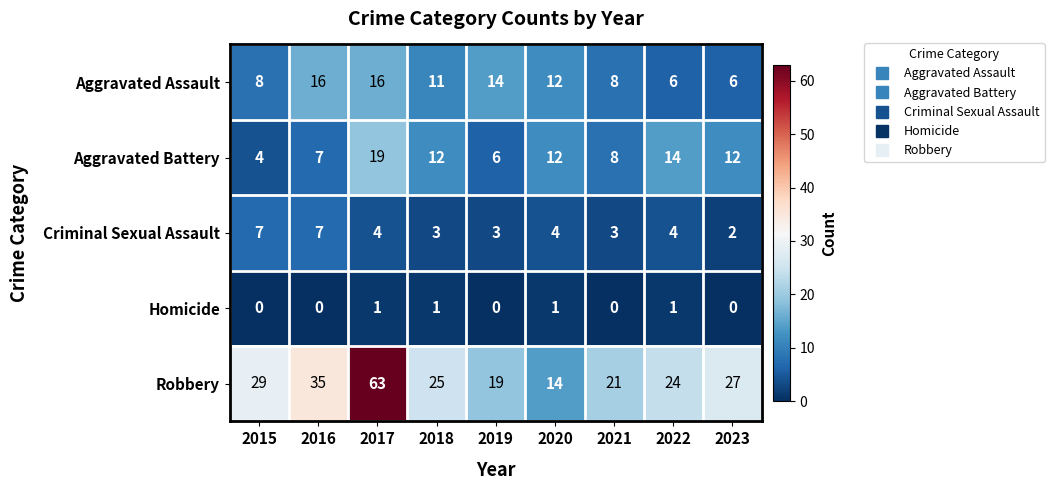

How many Criminal Sexual Assault values are between 3 and 4?

6